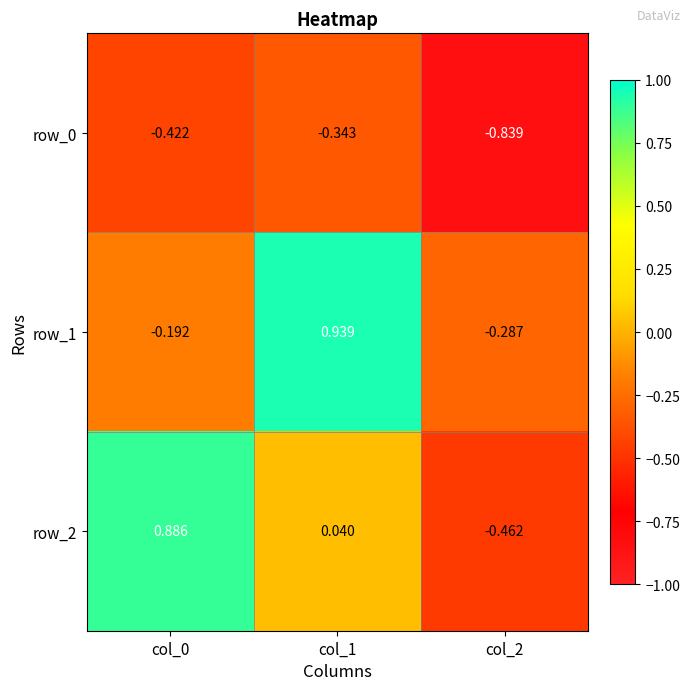

What is the spread (max minus min) of values at col_0?

1.3